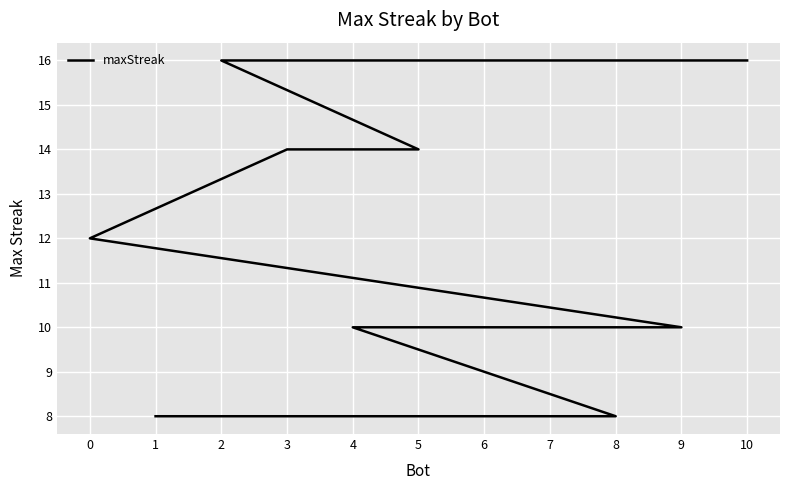

Reading right to left, what are all the values shown in this chart?

1=8	8=8	4=10	6=10	7=10	9=10	0=12	3=14	5=14	2=16	10=16